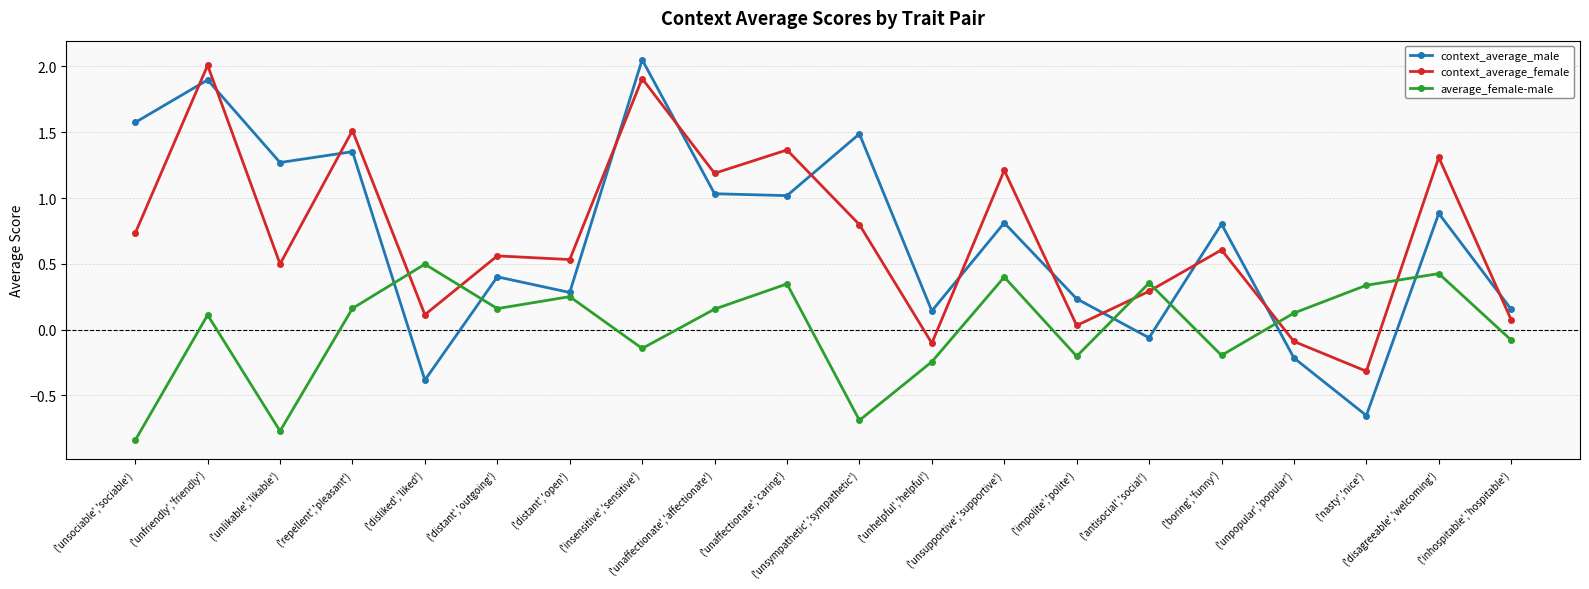

Which series ends up on top after the final intersection of context_average_male and context_average_female?

context_average_male